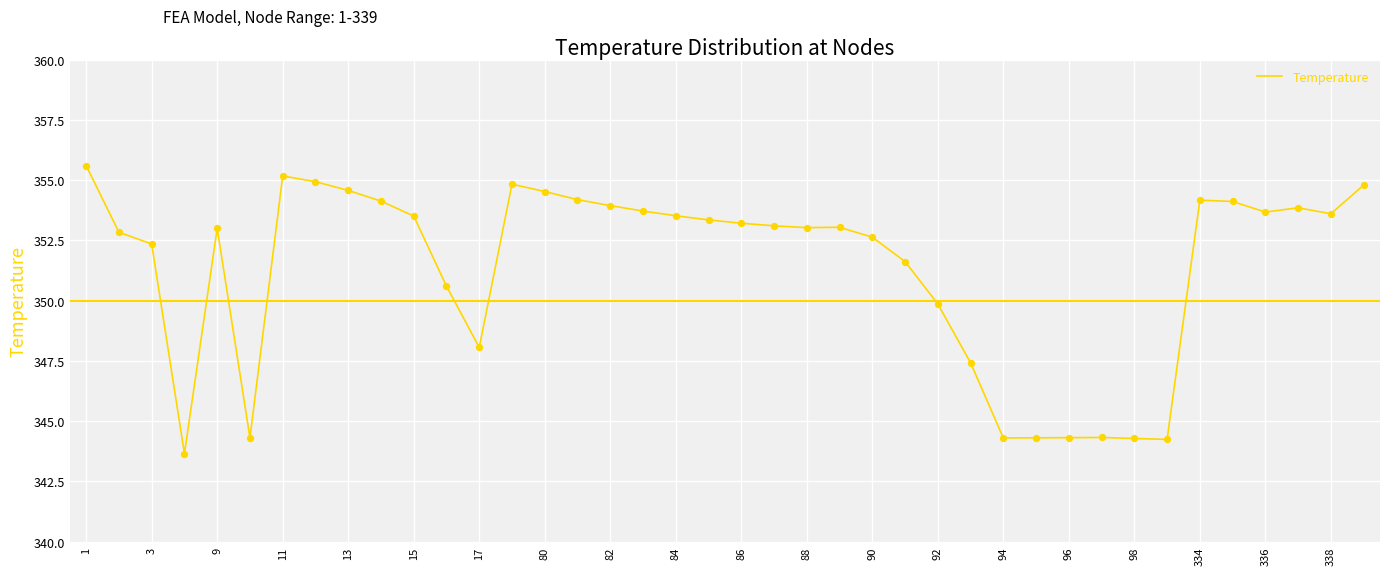

What is the greatest value displayed?

355.6